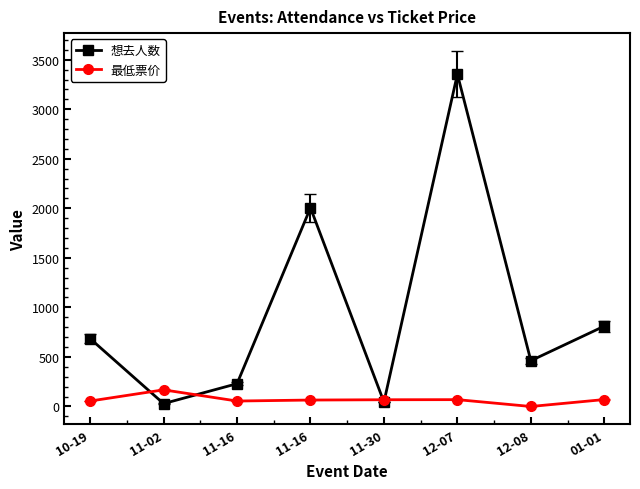

What are all the series names shown in the legend?

想去人数, 最低票价